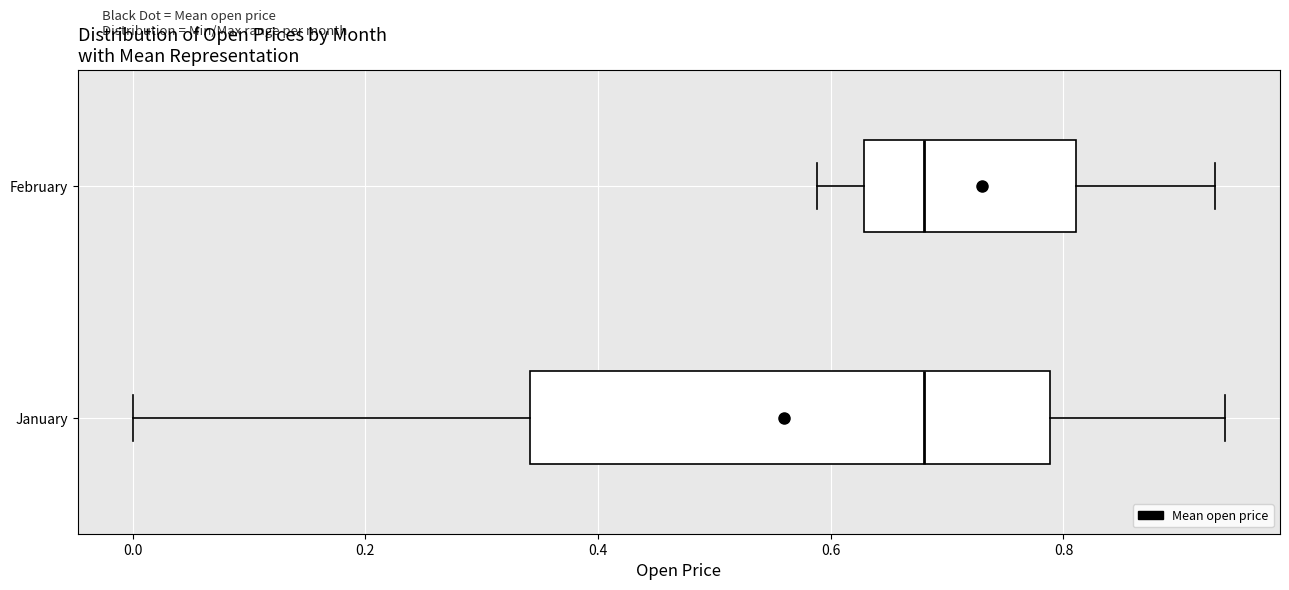

Reading bottom to top, transcribe this box plot: for each box, give where its median line is, the range the box spans, and where its two whiskers end, as read against the x-axis. The values are not printed on the chart, so give them approximately, as read against the axis.

January: median 0.68, box 0.34 to 0.78, whiskers 0.00 to 0.94
February: median 0.68, box 0.62 to 0.82, whiskers 0.58 to 0.94